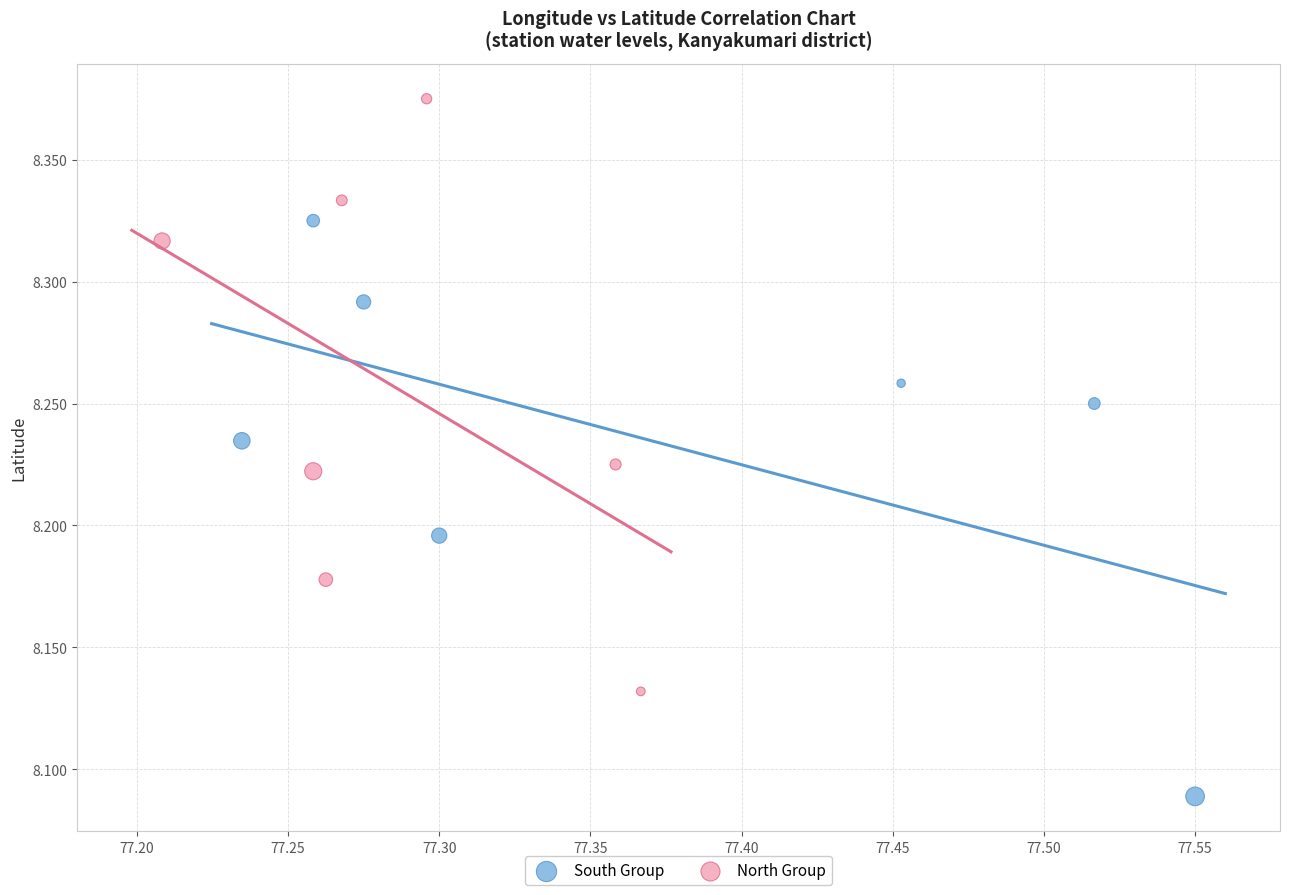

Which series has the widest spread of Y values?

North Group